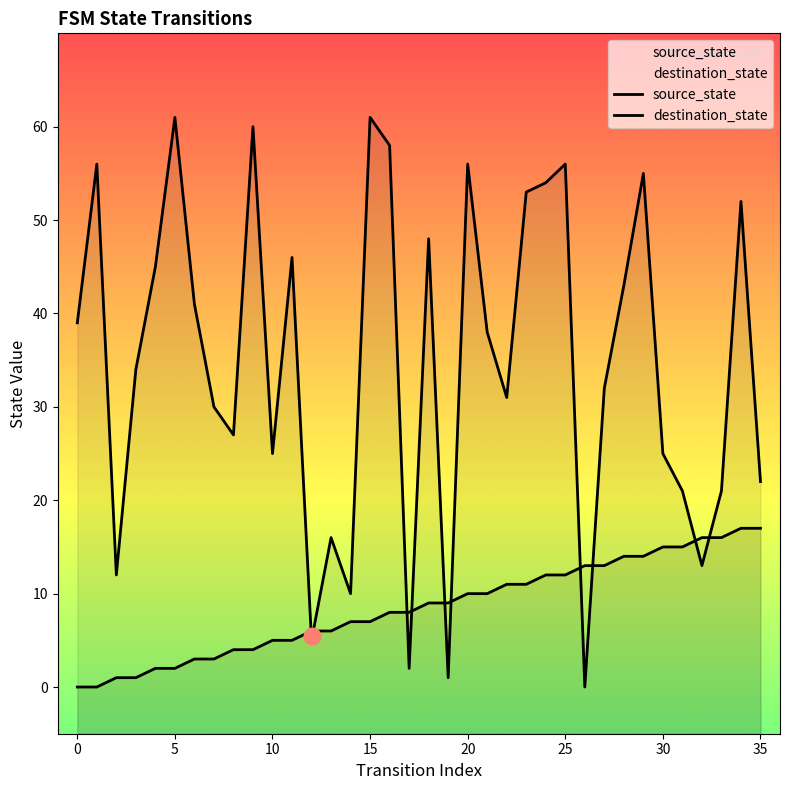

Rank the series by their maximum value, from highest to lowest.

destination_state, source_state